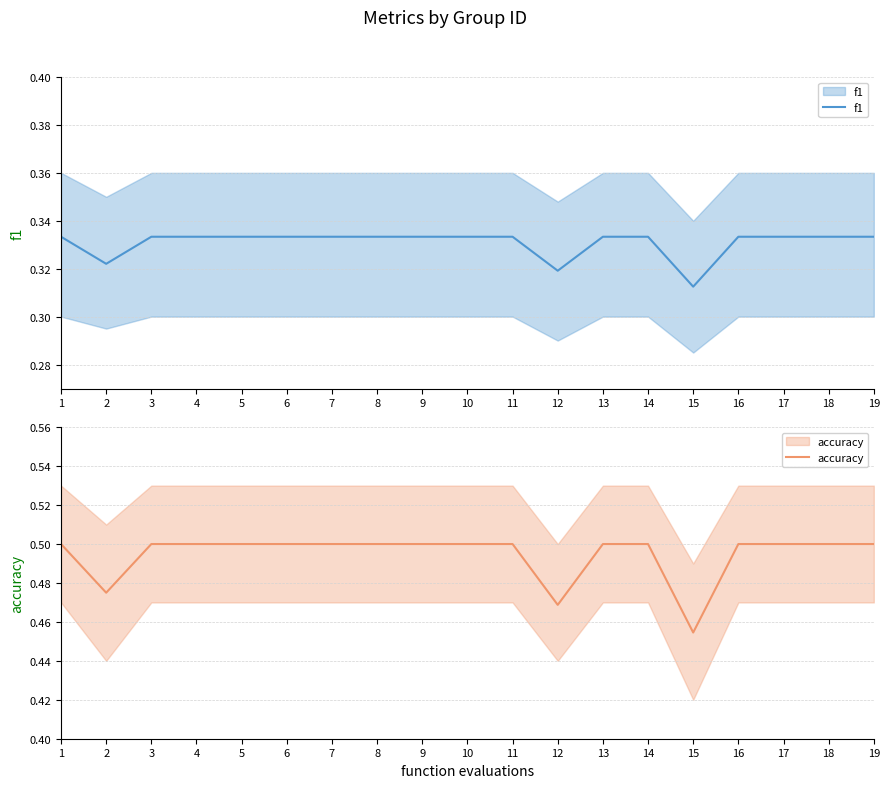

Which label corresponds to the smallest value in the chart?

15